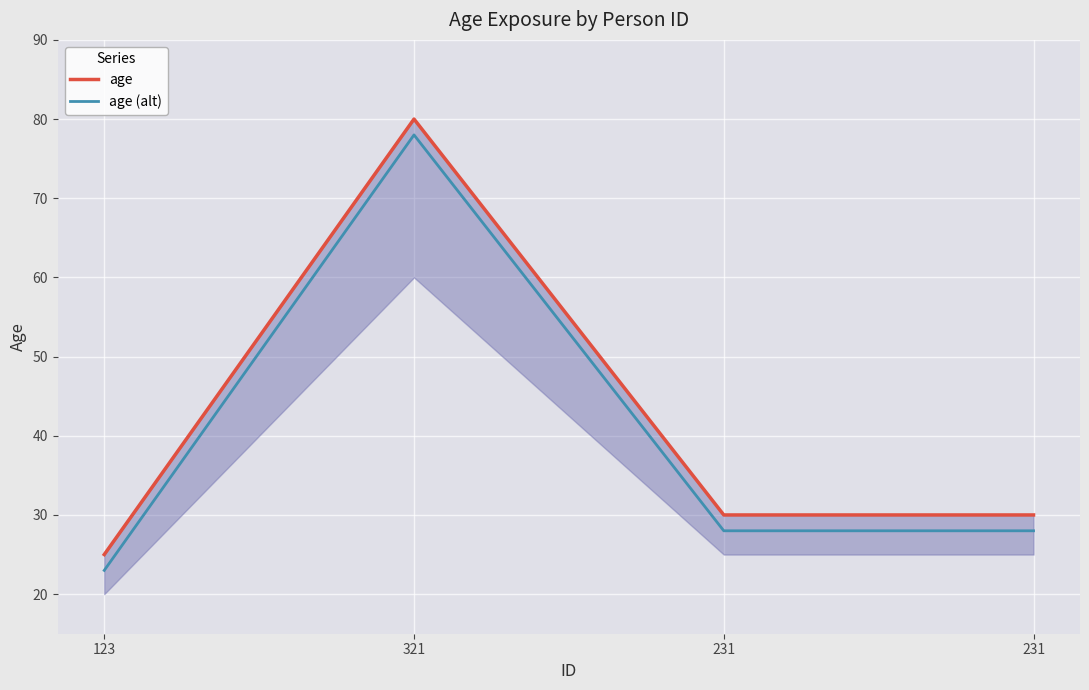

What is the label of the 2nd point from the right?

231